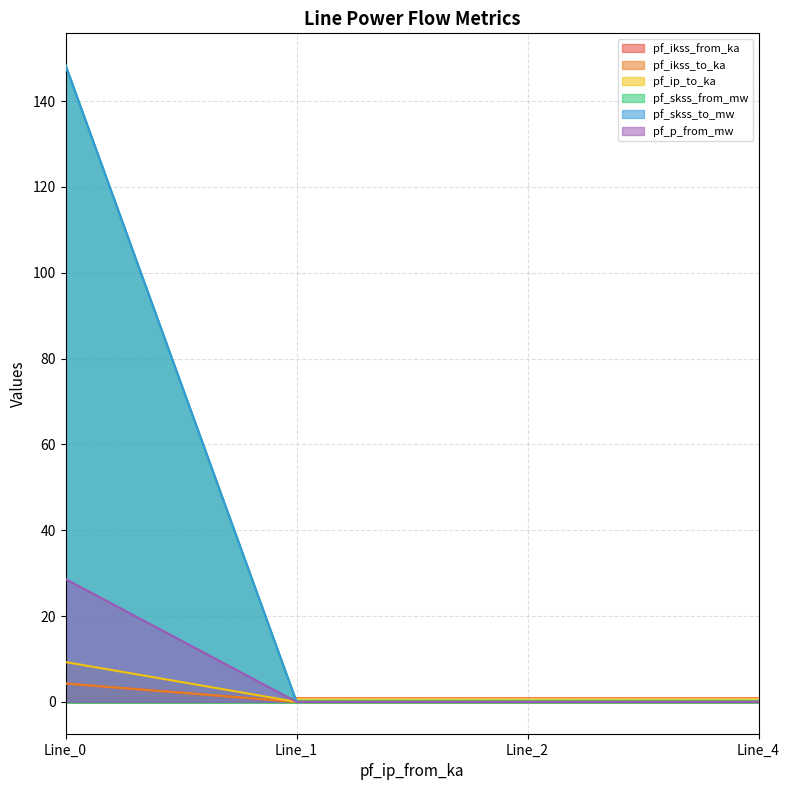

Is it true that pf_ip_to_ka equals -4.8 at Line_4?

False